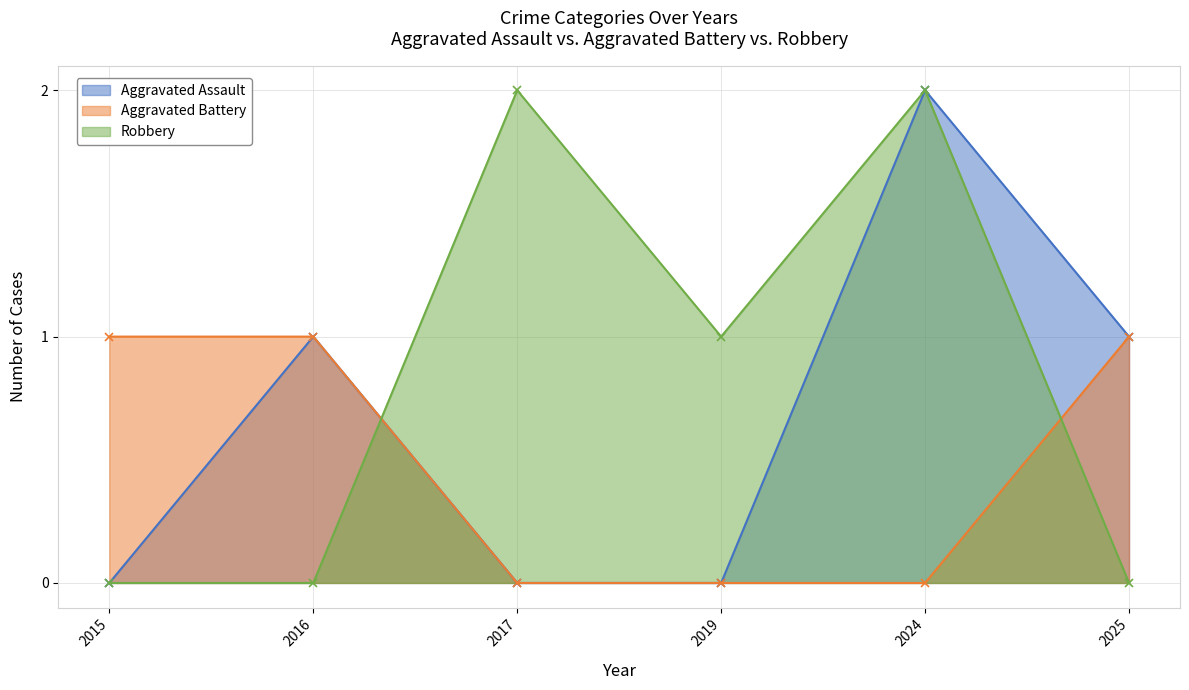

Rank the categories by Robbery value from lowest to highest.

2015, 2016, 2025, 2019, 2017, 2024